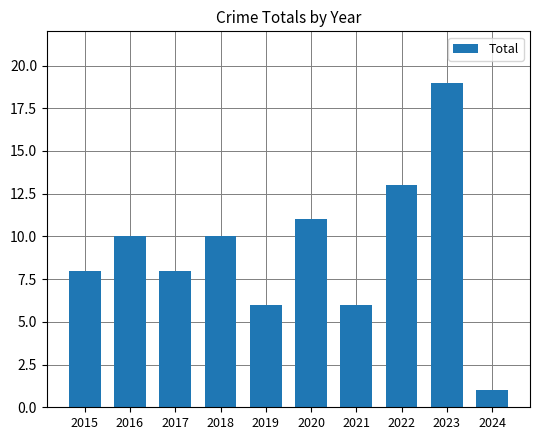

What is the difference between the values at 2021 and 2024?

5